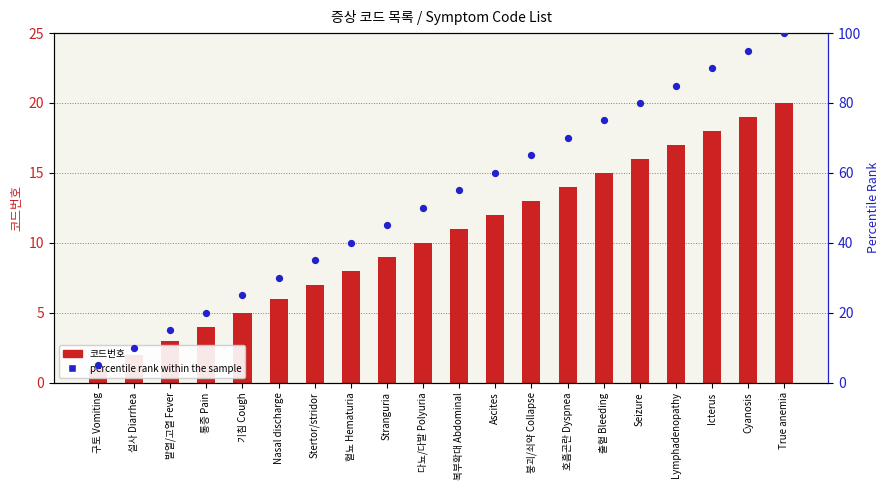

What are all the series names shown in the legend?

코드번호, percentile rank within the sample